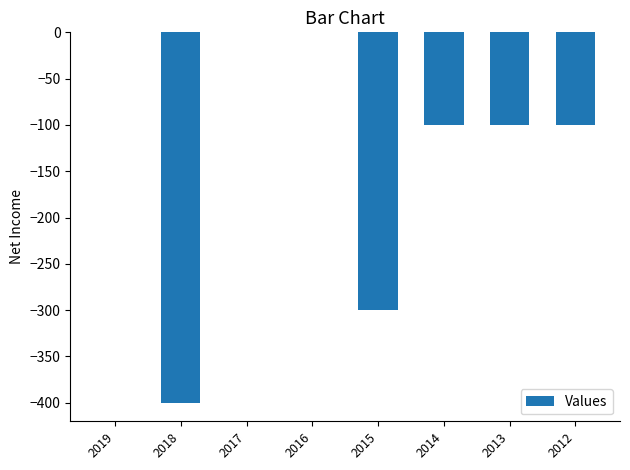

Reading left to right, list all the values displayed in this chart.

2019=0	2018=-400	2017=0	2016=0	2015=-300	2014=-100	2013=-100	2012=-100